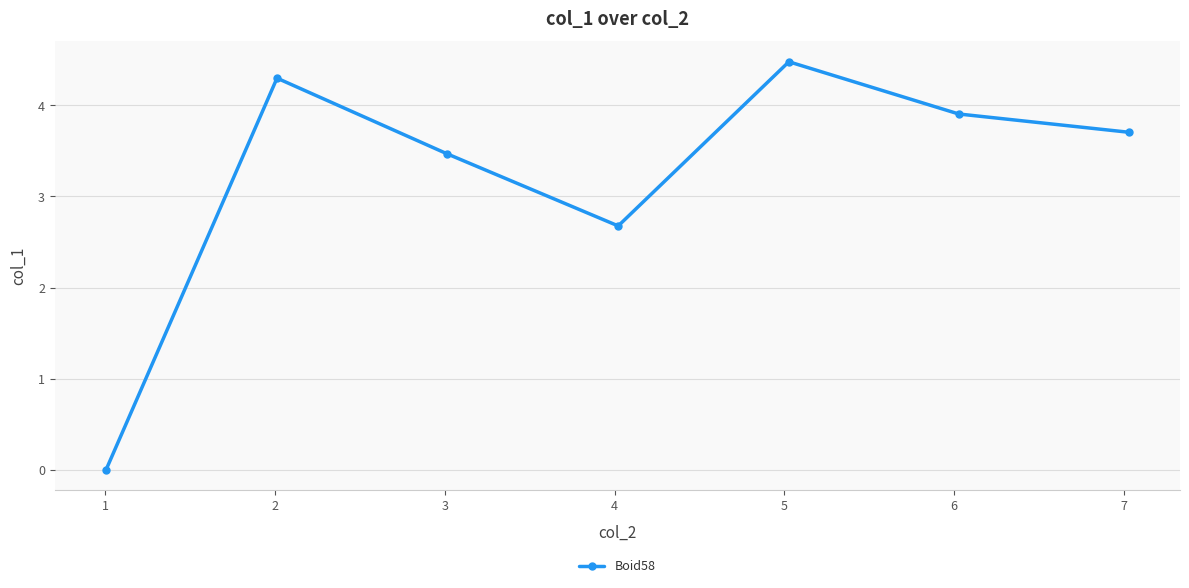

What is the sum of all values?

22.5